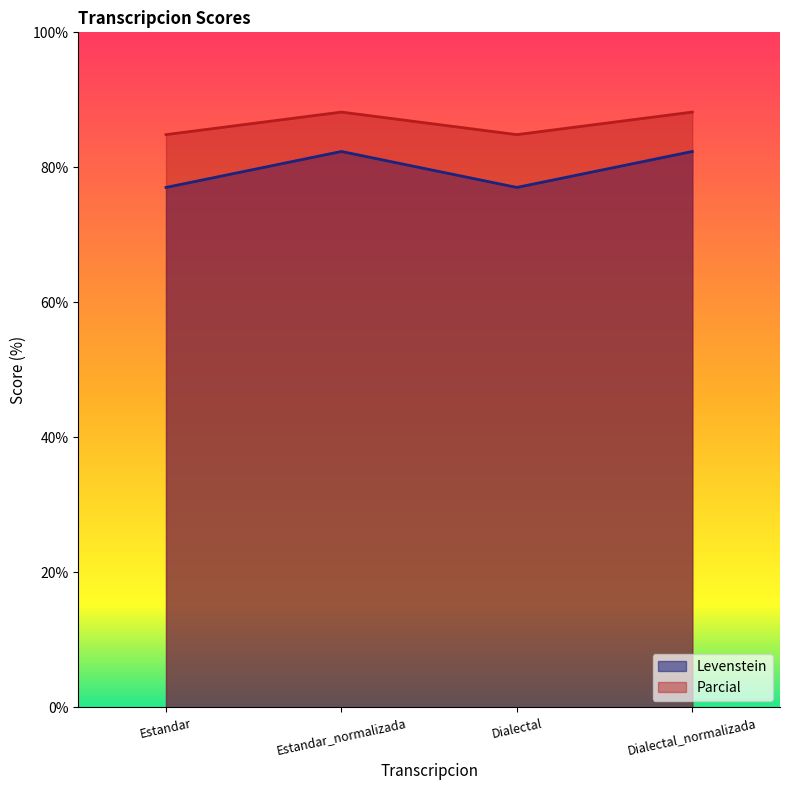

In Levenstein, how many points are lower than both neighbors (excluding endpoints)?

1